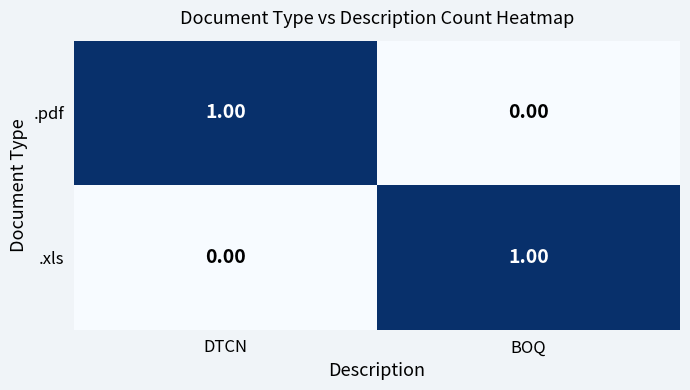

Count the number of data series in this chart.

2